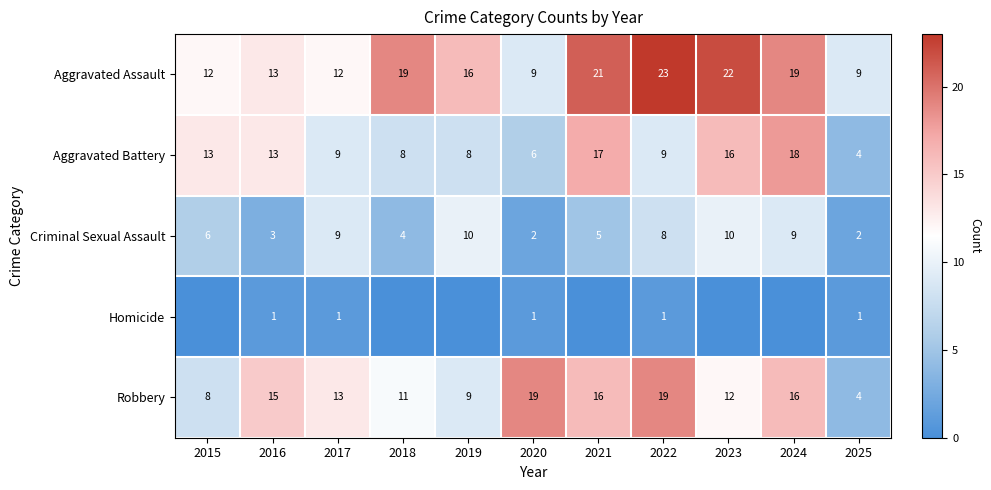

Is the value of Aggravated Battery at 2019 greater than the value of Robbery at 2018?

No